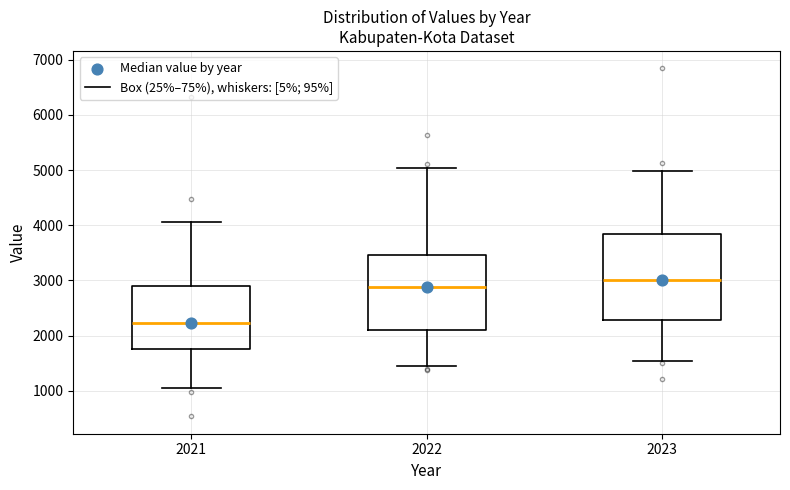

Which box's median line is the lowest?

2021